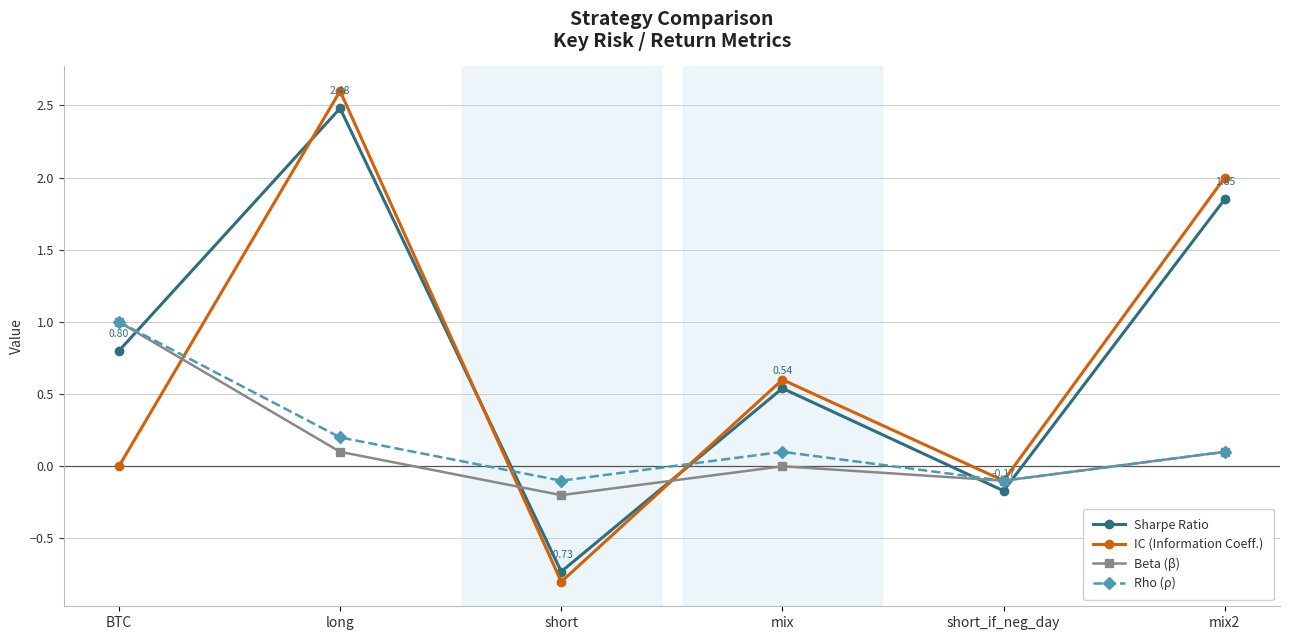

At which category is the sum across all series the highest?

long